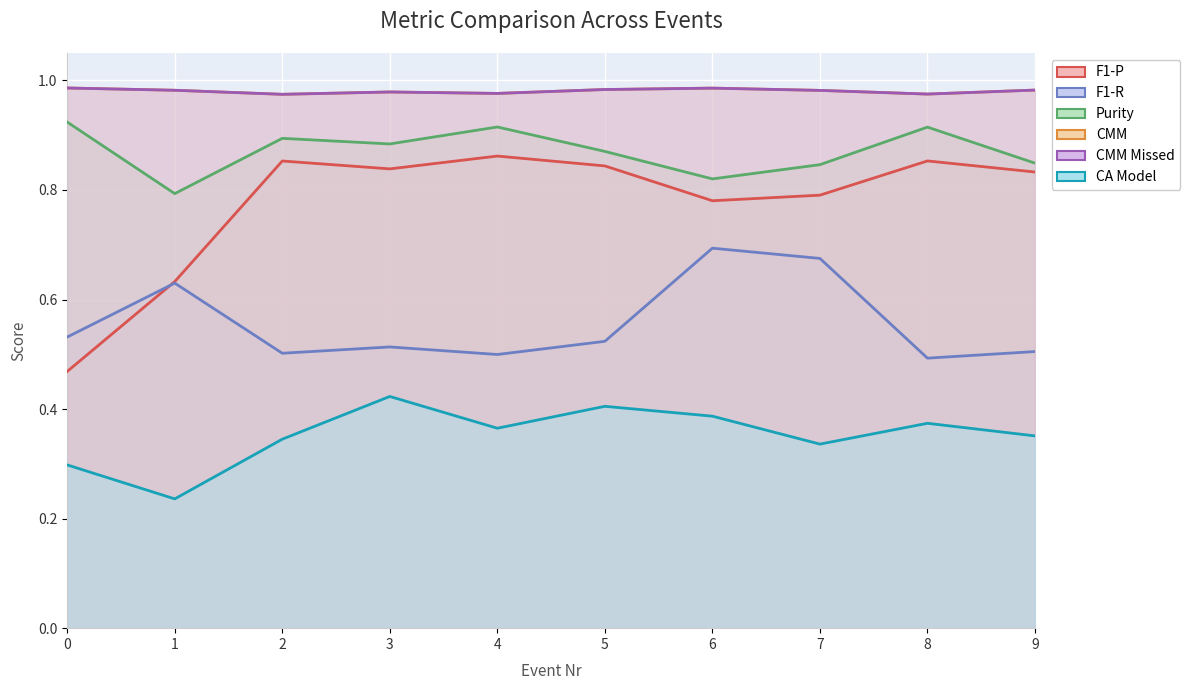

True or false: CMM and CMM Missed intersect in this chart.

False